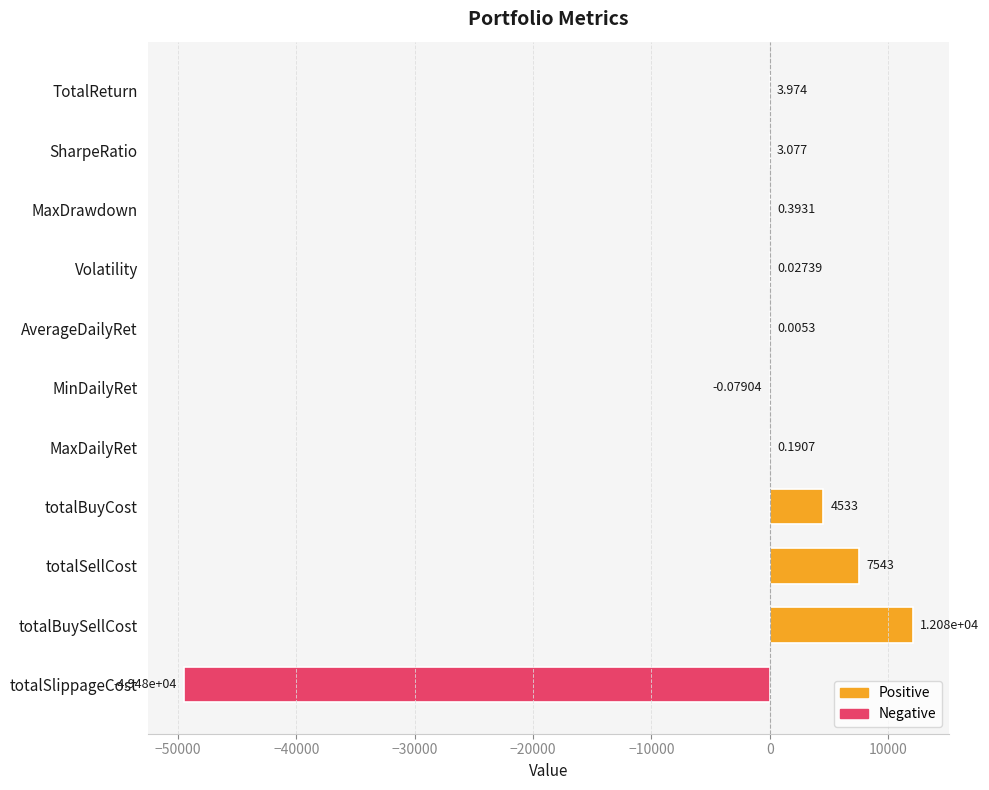

How many categories are shown in the chart?

11